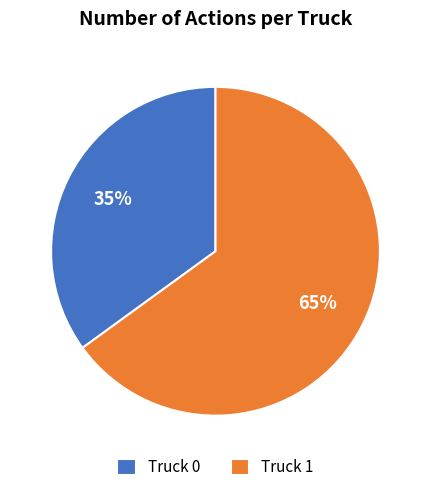

What is the ratio of the value at Truck 0 to the value at Truck 1?

0.5